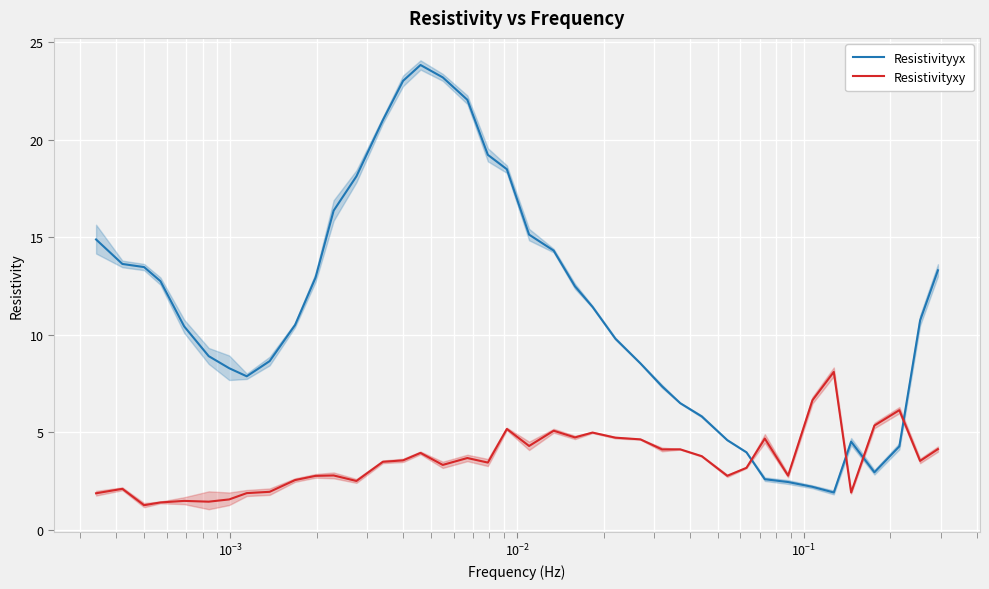

What are all the series names shown in the legend?

Resistivityyx, Resistivityxy